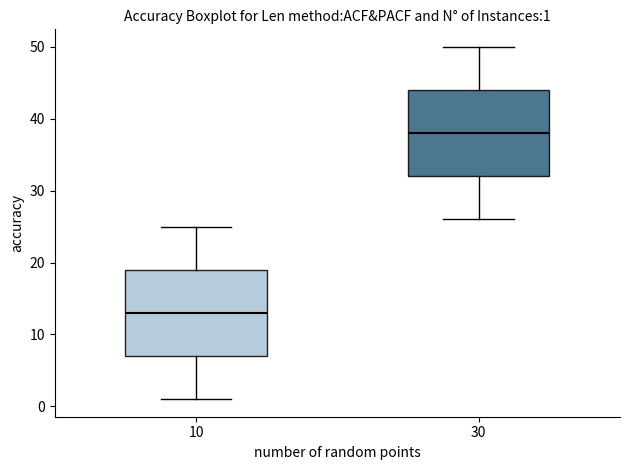

Which box has the highest median line?

30